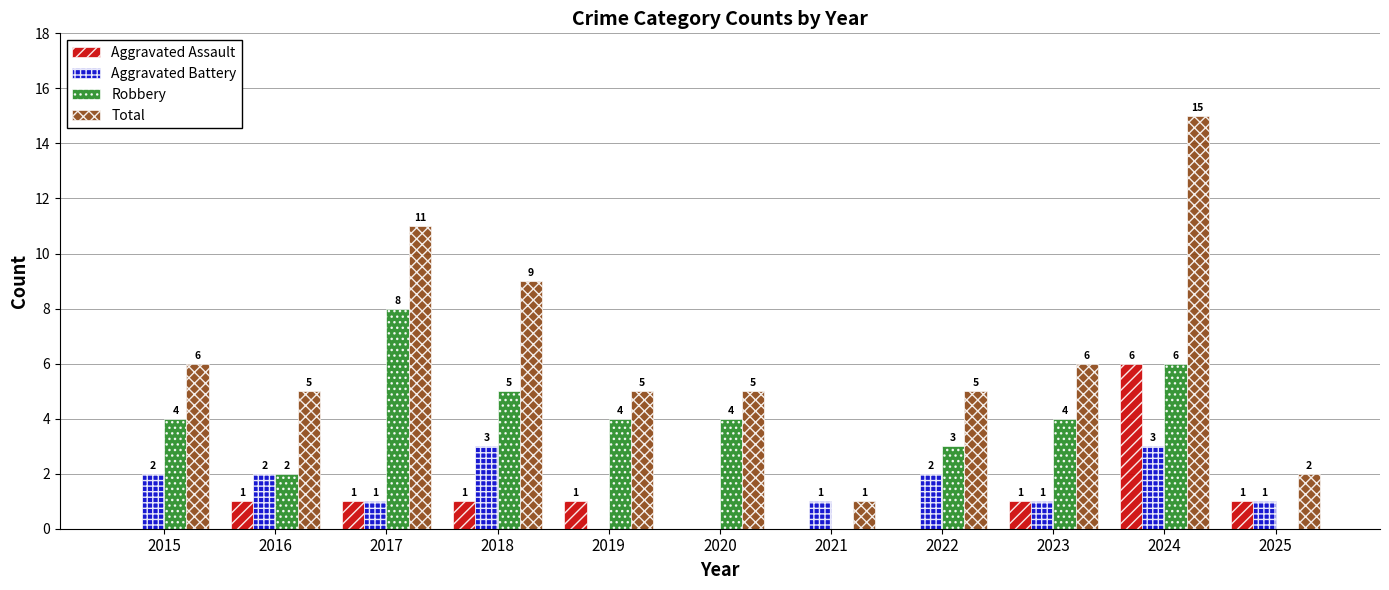

The value of Total at 2021 is 1. True or false?

True